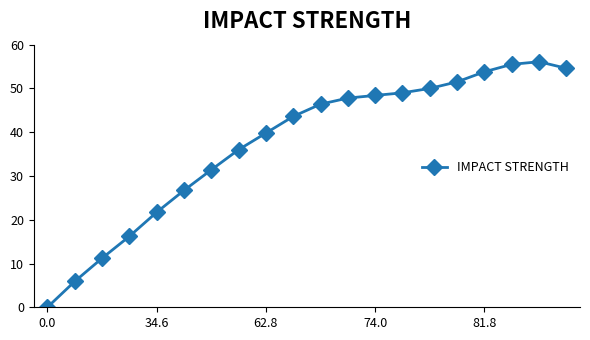

Reading left to right, extract all data points from this chart.

0.0	5.9	11.2	16.2	21.7	26.7	31.4	36.0	39.8	43.6	46.4	47.8	48.4	49.0	50.0	51.5	53.8	55.5	56.1	54.6